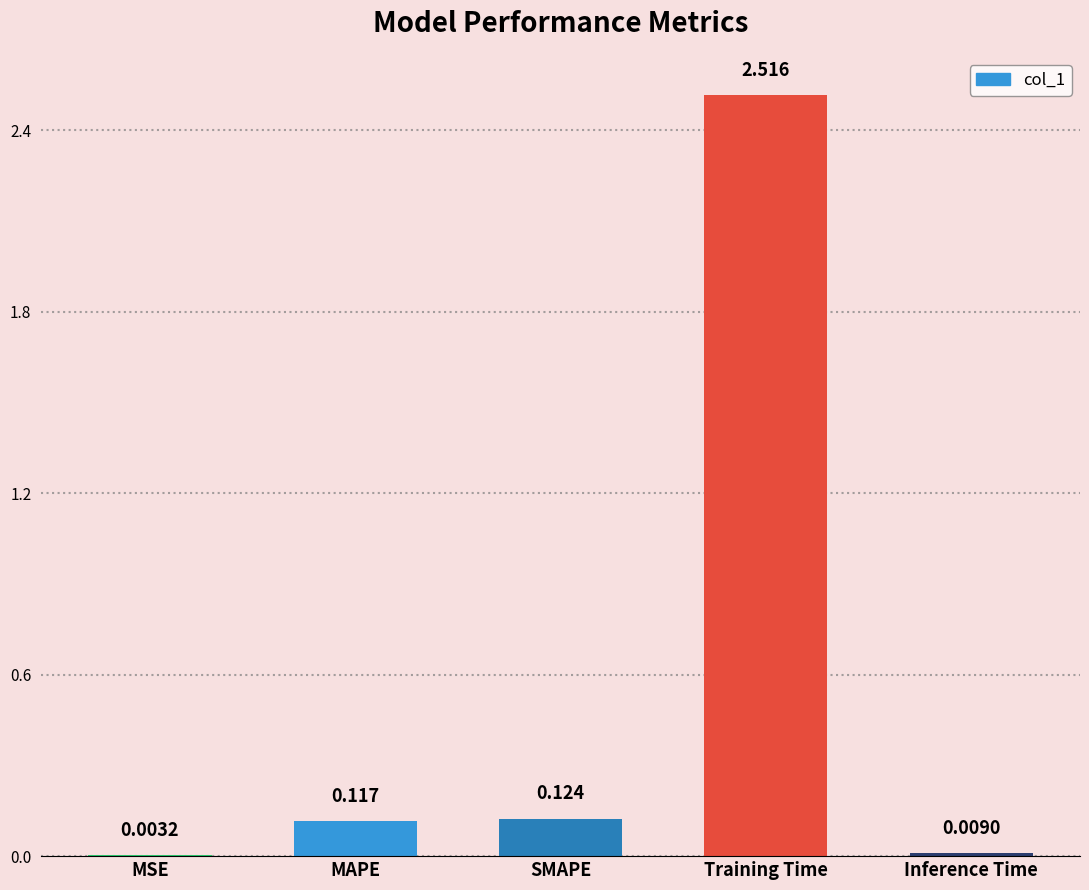

Where is the data nearest to the value 1?

SMAPE